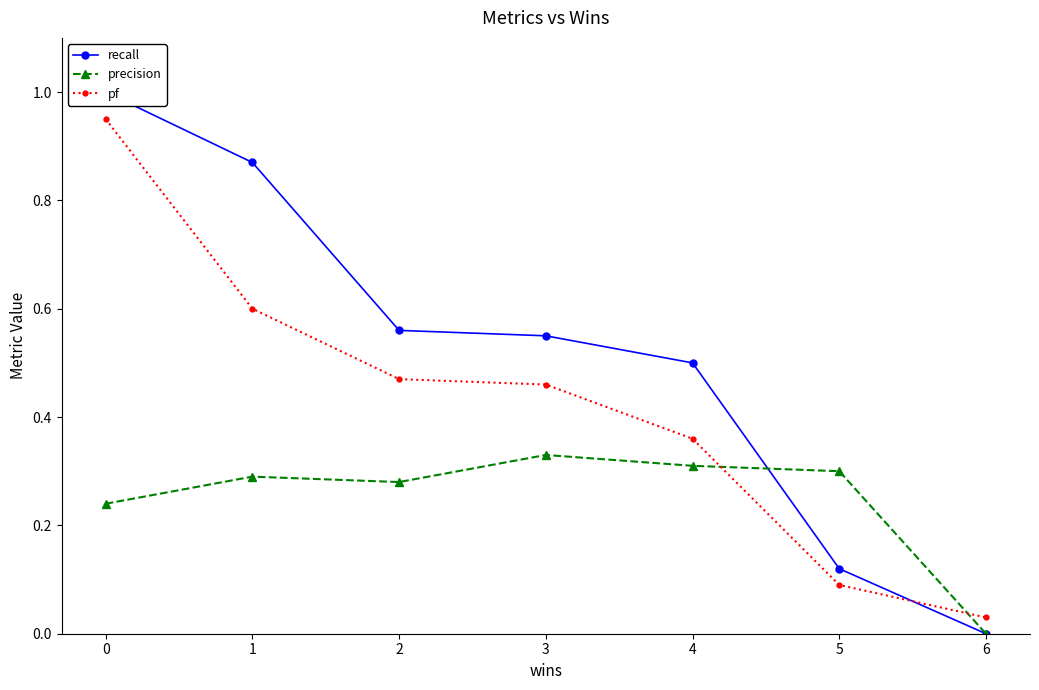

Between 4 and 5, which is larger?

4